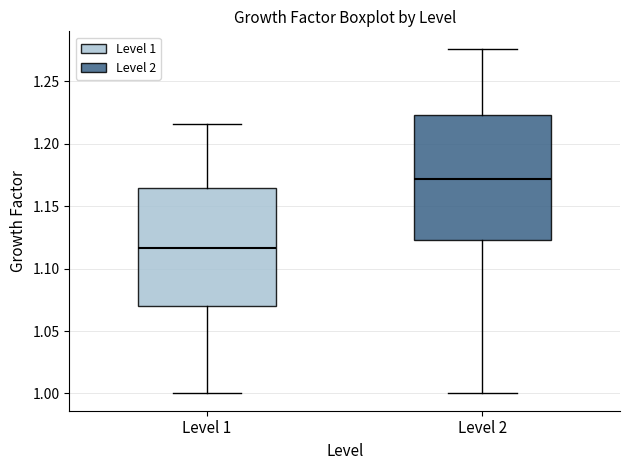

Which box has the lowest median line?

Level 1